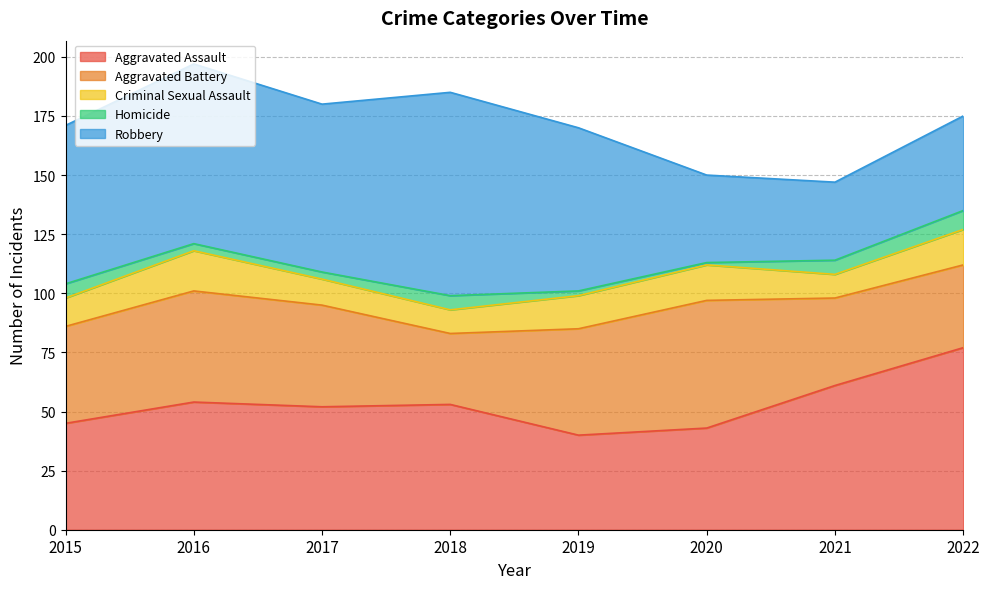

How many lines are shown in the chart?

5